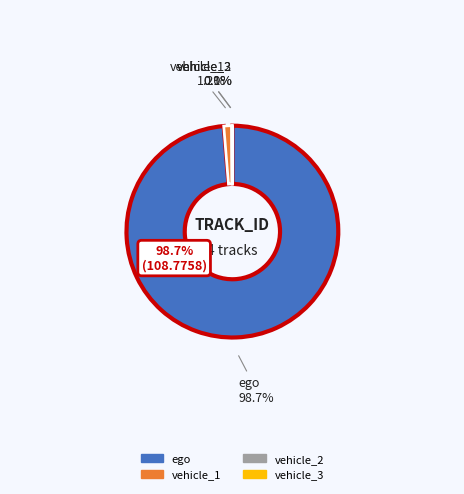

Rank the categories by value from highest to lowest.

ego, vehicle_1, vehicle_3, vehicle_2